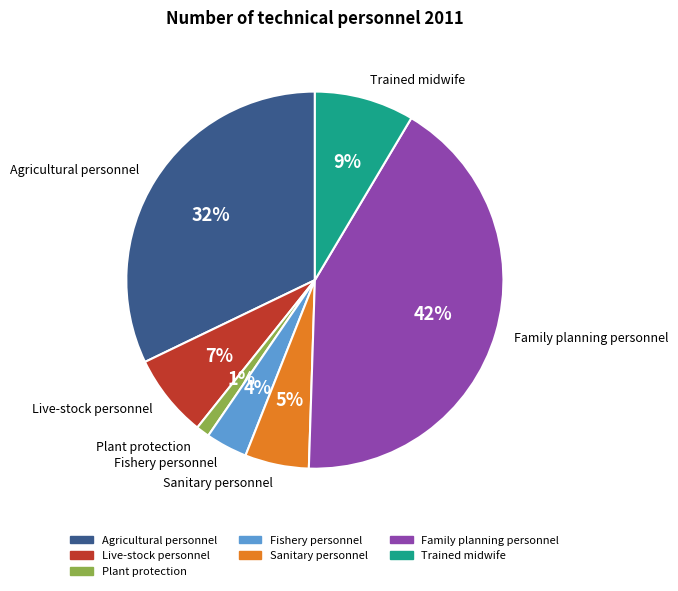

Approximately how many times larger is the value at Family planning personnel compared to Agricultural personnel?

1.3